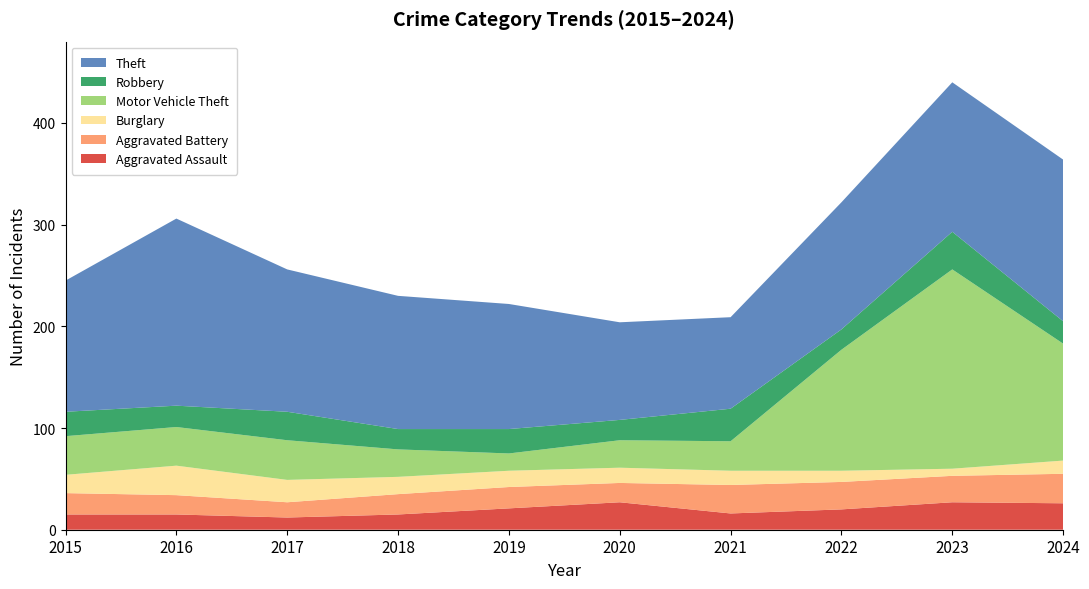

Reading left to right, list all the values displayed in this chart.

Aggravated Assault: 2015=15	2016=15	2017=12	2018=15	2019=21	2020=27	2021=16	2022=20	2023=27	2024=26
Aggravated Battery: 2015=21	2016=19	2017=15	2018=20	2019=21	2020=19	2021=28	2022=27	2023=26	2024=29
Burglary: 2015=18	2016=29	2017=22	2018=17	2019=16	2020=15	2021=14	2022=11	2023=7	2024=13
Motor Vehicle Theft: 2015=38	2016=38	2017=39	2018=27	2019=17	2020=27	2021=29	2022=119	2023=196	2024=115
Robbery: 2015=24	2016=21	2017=28	2018=20	2019=24	2020=20	2021=32	2022=20	2023=37	2024=22
Theft: 2015=129	2016=184	2017=140	2018=131	2019=123	2020=96	2021=90	2022=125	2023=147	2024=159